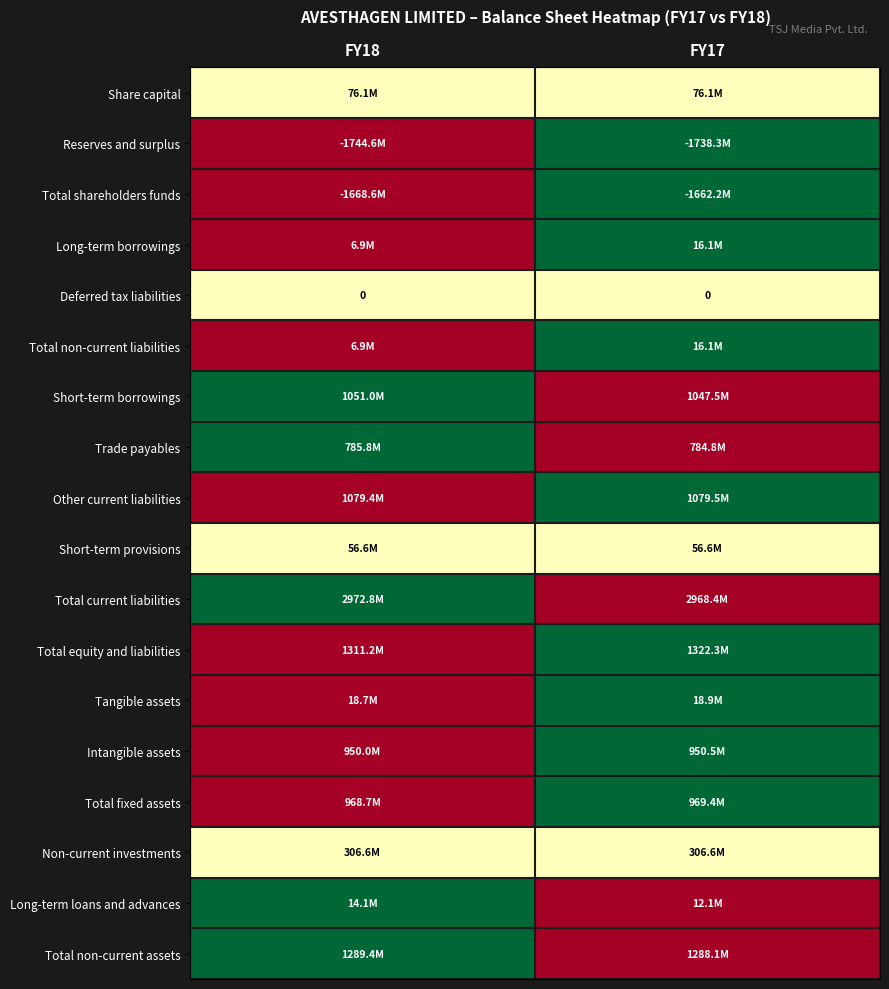

List the labels in order of Intangible assets value, largest first.

FY17, FY18